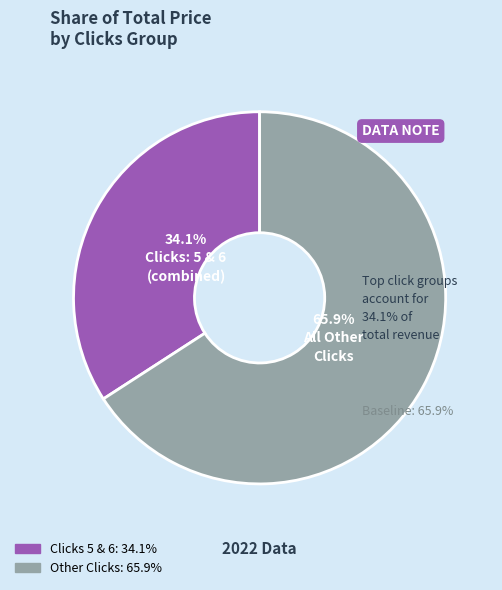

Is there a majority slice in this chart?

Yes